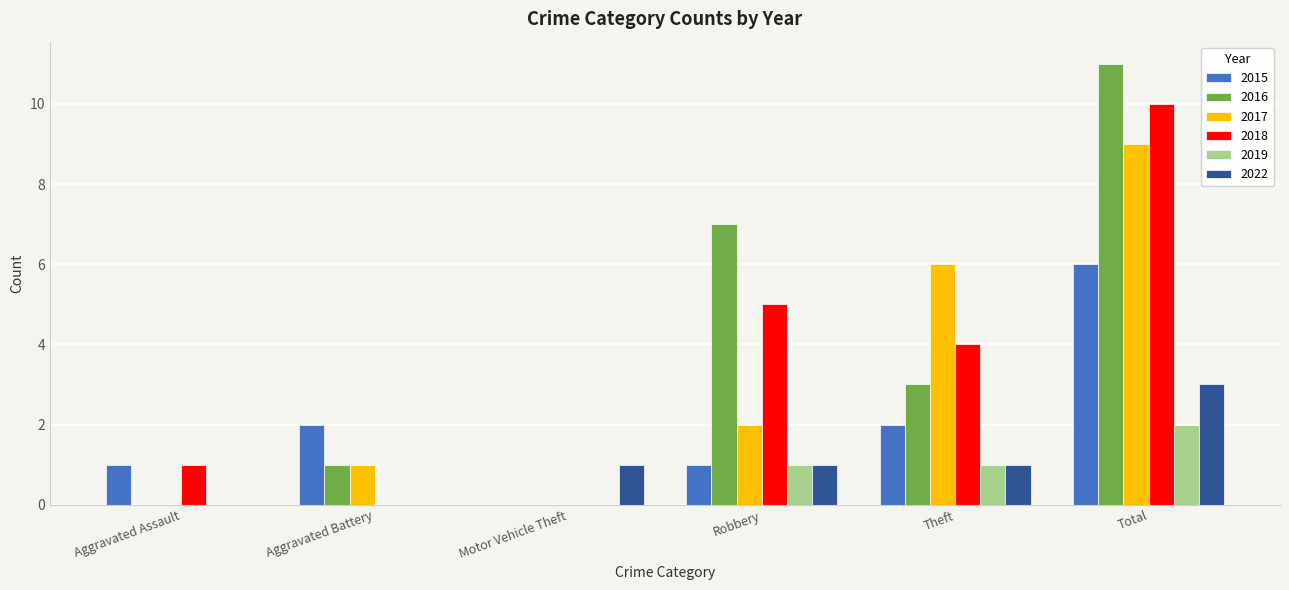

Reading right to left, what are all the values shown in this chart?

2015: Total=6	Theft=2	Robbery=1	Motor Vehicle Theft=0	Aggravated Battery=2	Aggravated Assault=1
2016: Total=11	Theft=3	Robbery=7	Motor Vehicle Theft=0	Aggravated Battery=1	Aggravated Assault=0
2017: Total=9	Theft=6	Robbery=2	Motor Vehicle Theft=0	Aggravated Battery=1	Aggravated Assault=0
2018: Total=10	Theft=4	Robbery=5	Motor Vehicle Theft=0	Aggravated Battery=0	Aggravated Assault=1
2019: Total=2	Theft=1	Robbery=1	Motor Vehicle Theft=0	Aggravated Battery=0	Aggravated Assault=0
2022: Total=3	Theft=1	Robbery=1	Motor Vehicle Theft=1	Aggravated Battery=0	Aggravated Assault=0